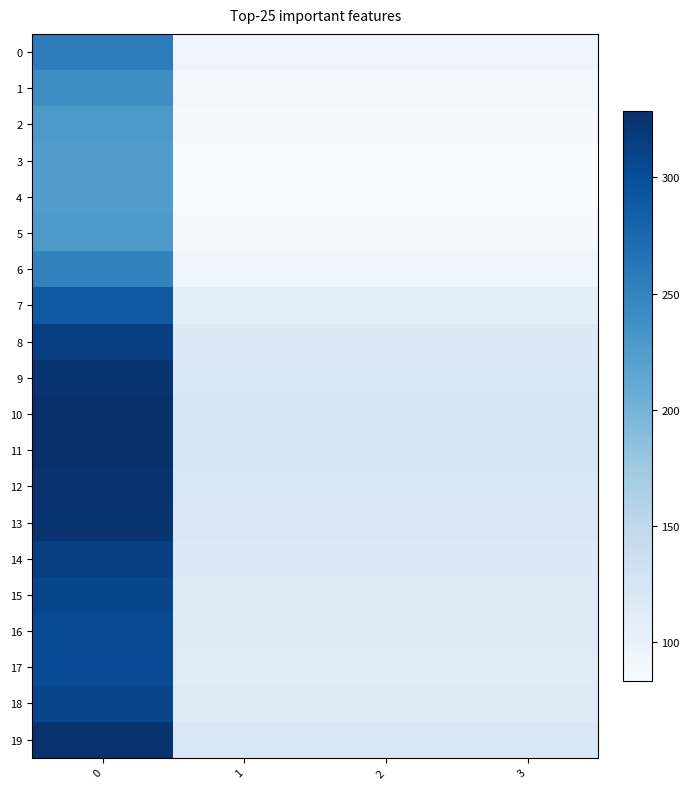

At how many categories does at least one series exceed 253?

1